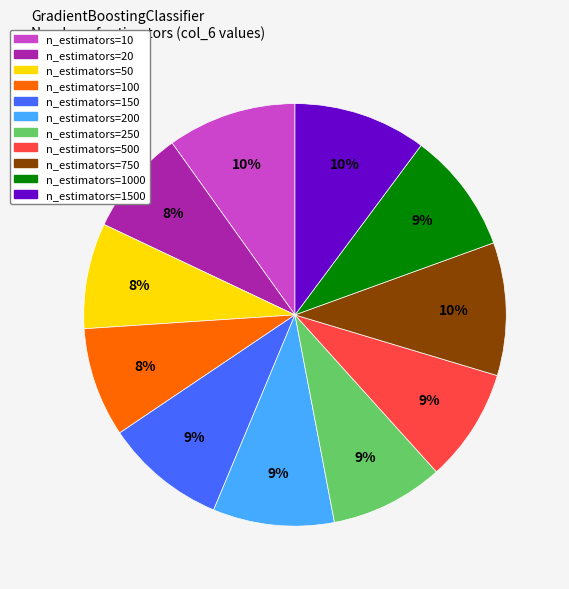

Does any single category account for the majority?

No